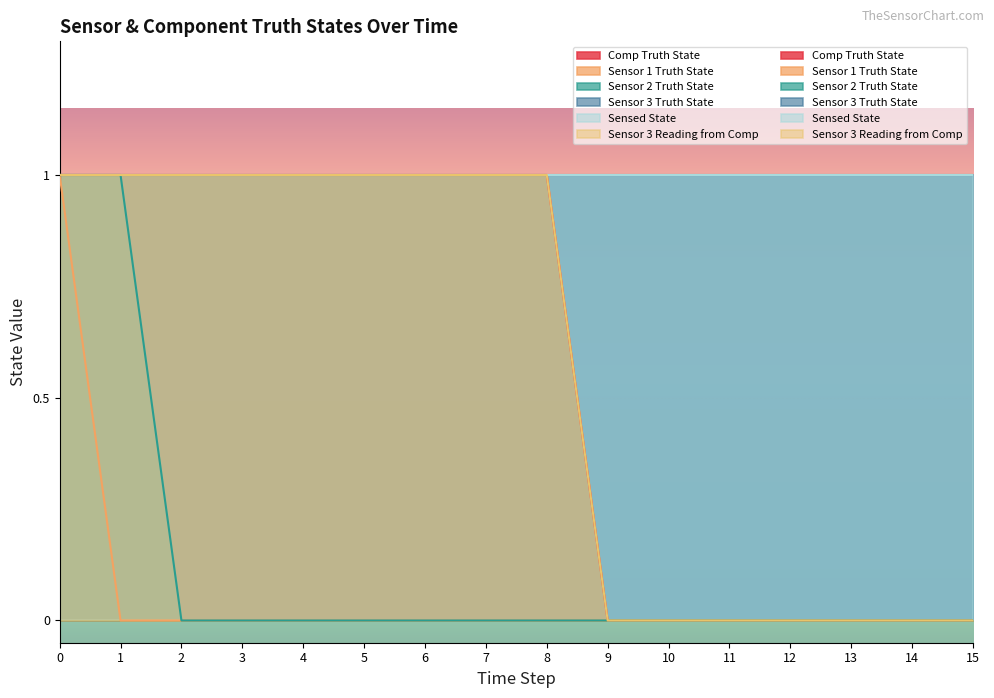

True or false: Sensor 3 Reading from Comp has more than 0 interior local peaks.

False